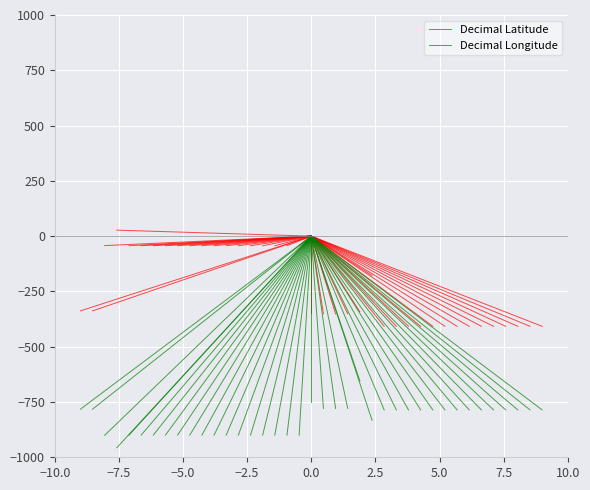

What are all the series names shown in the legend?

Decimal Latitude, Decimal Longitude